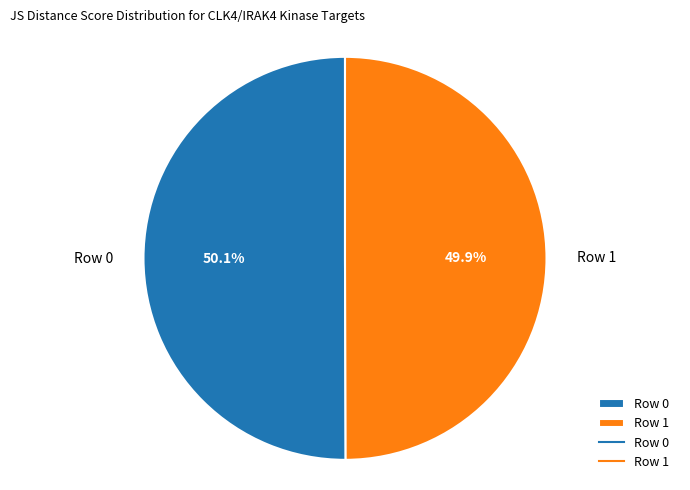

What percentage do Row 0 and Row 1 together represent?

100.0%